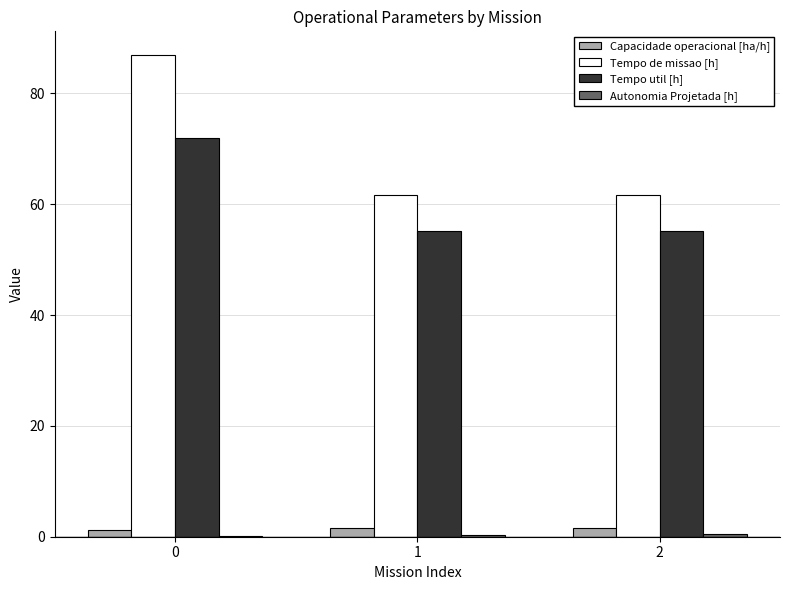

The value of Tempo de missao [h] at 0 is 43.4. True or false?

False